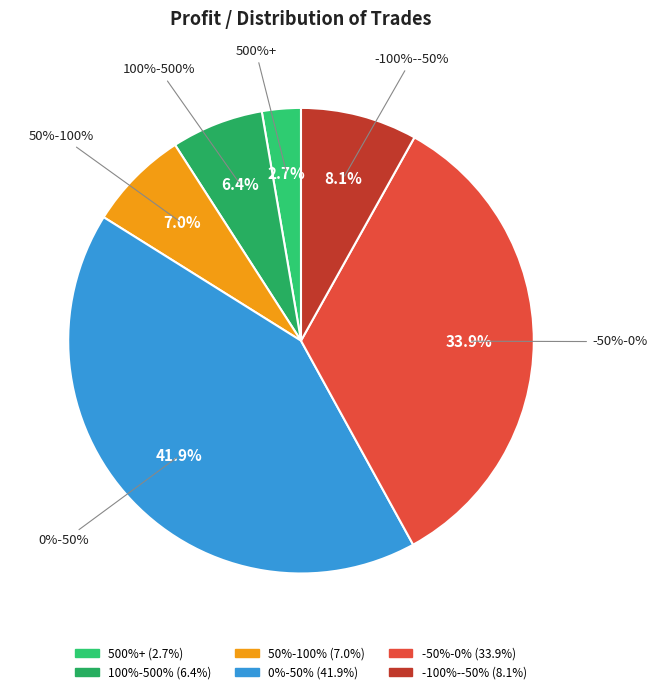

The 50%-100% slice represents 15% of the pie. True or false?

False